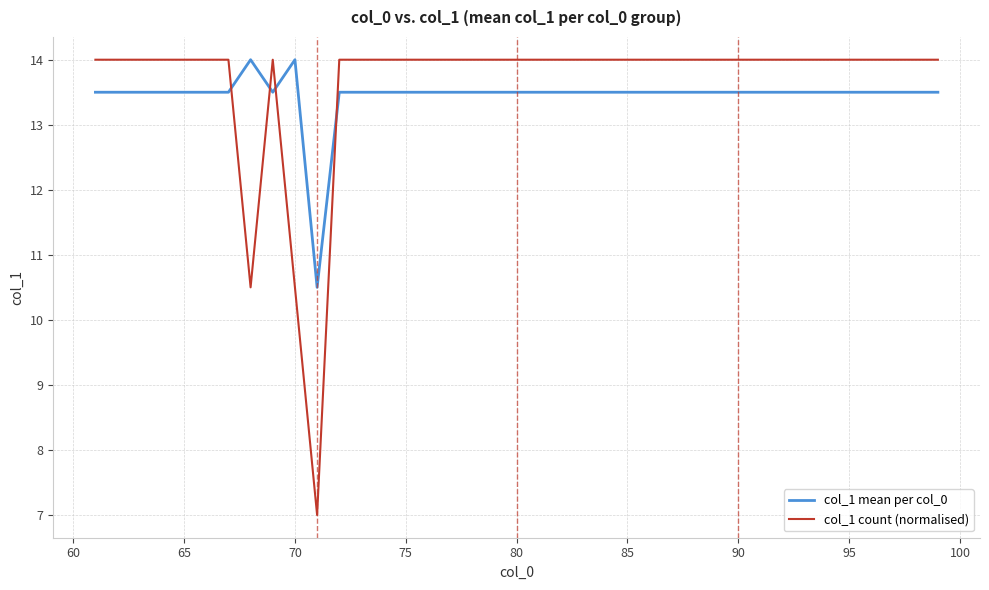

What is the minimum value shown in the chart?

7.0